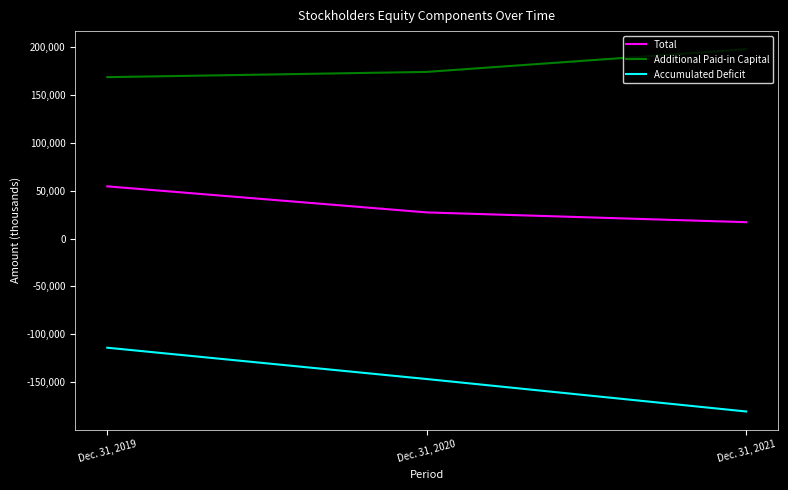

List the series in order of their peak value, highest first.

Additional Paid-in Capital, Total, Accumulated Deficit